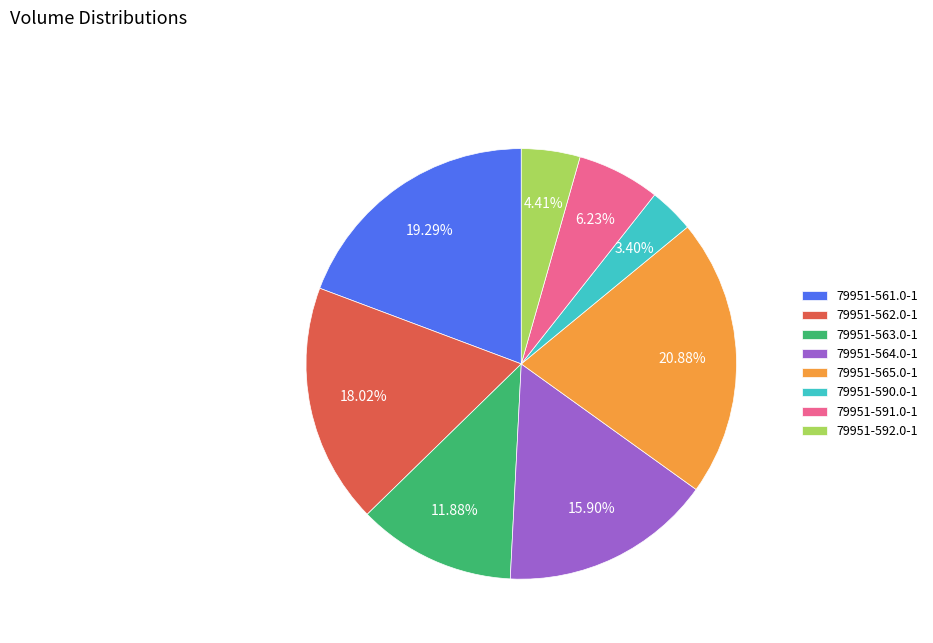

Does any single category account for the majority?

No